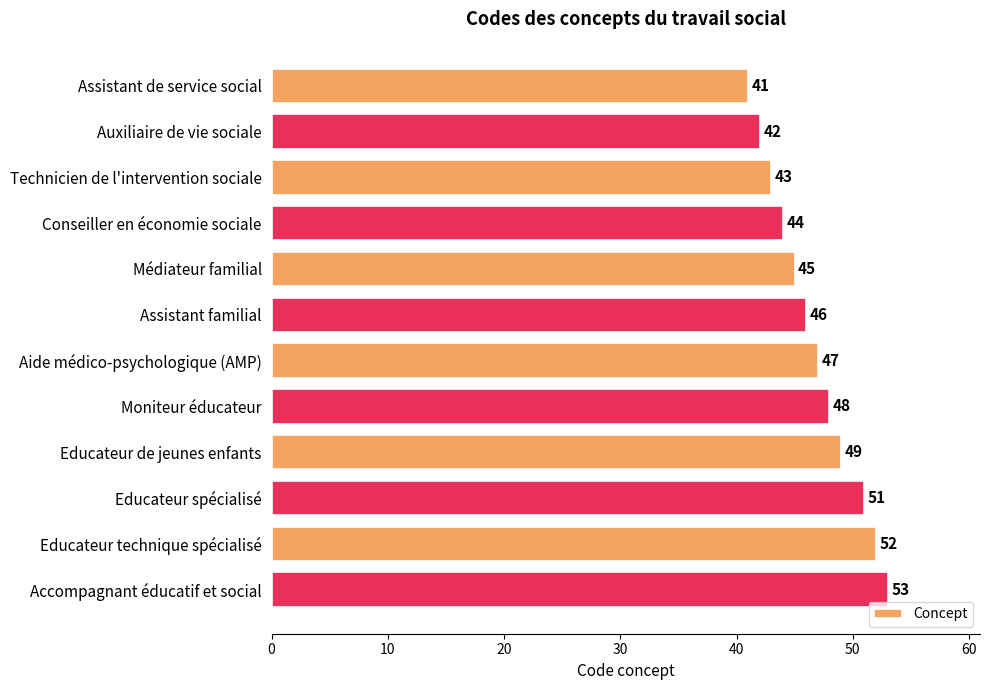

What is the ratio of the value at Moniteur éducateur to the value at Assistant familial?

1.0